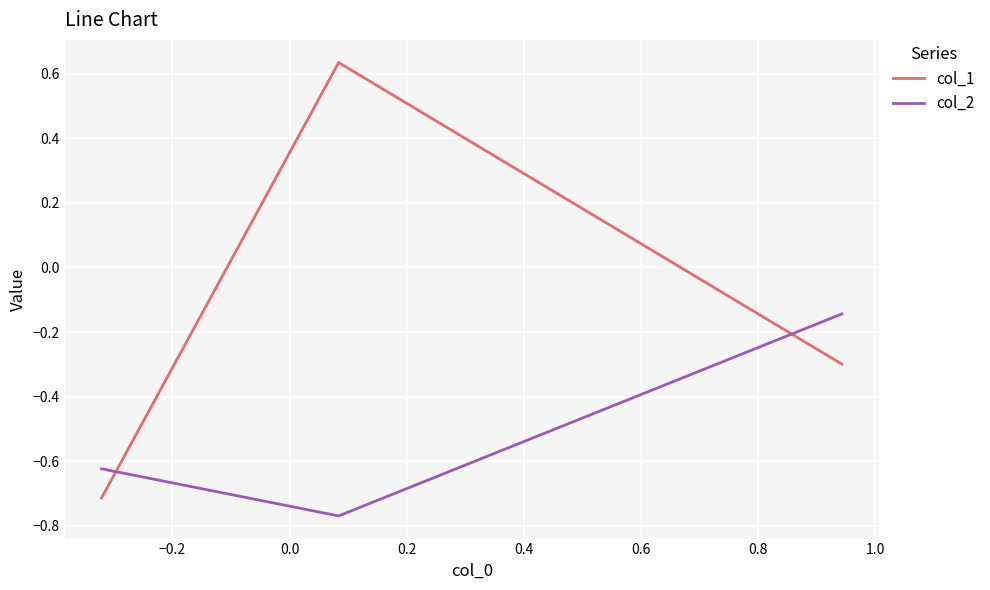

Which series has the largest range (max minus min)?

col_1